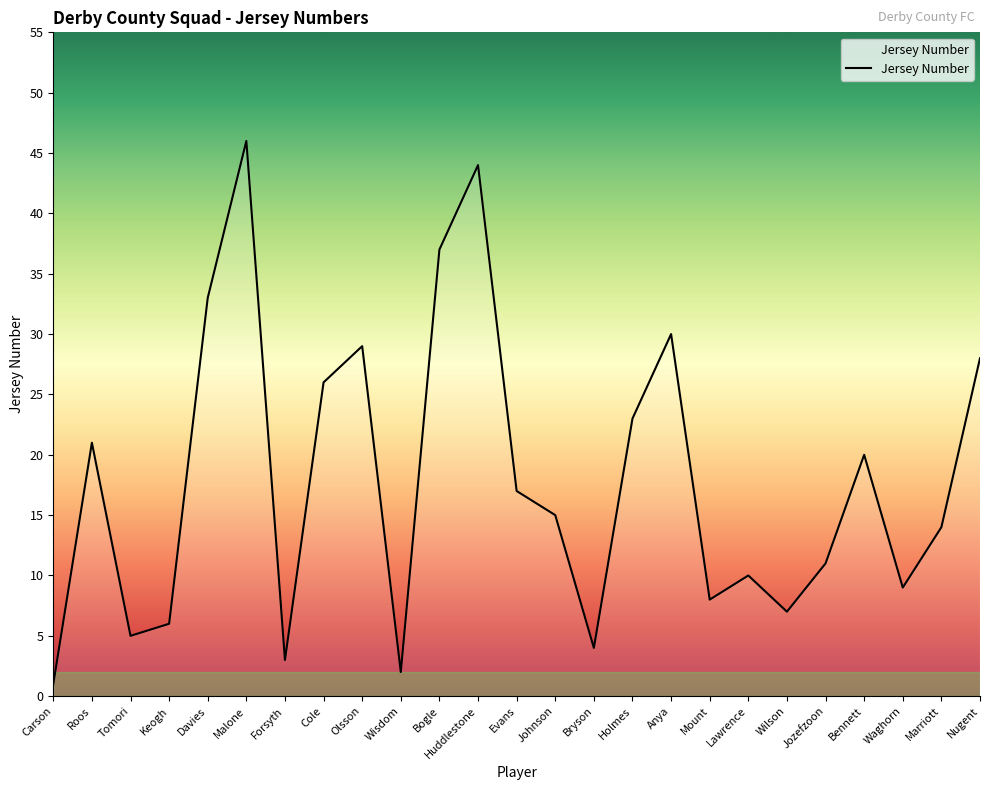

What position from the right is Lawrence?

7